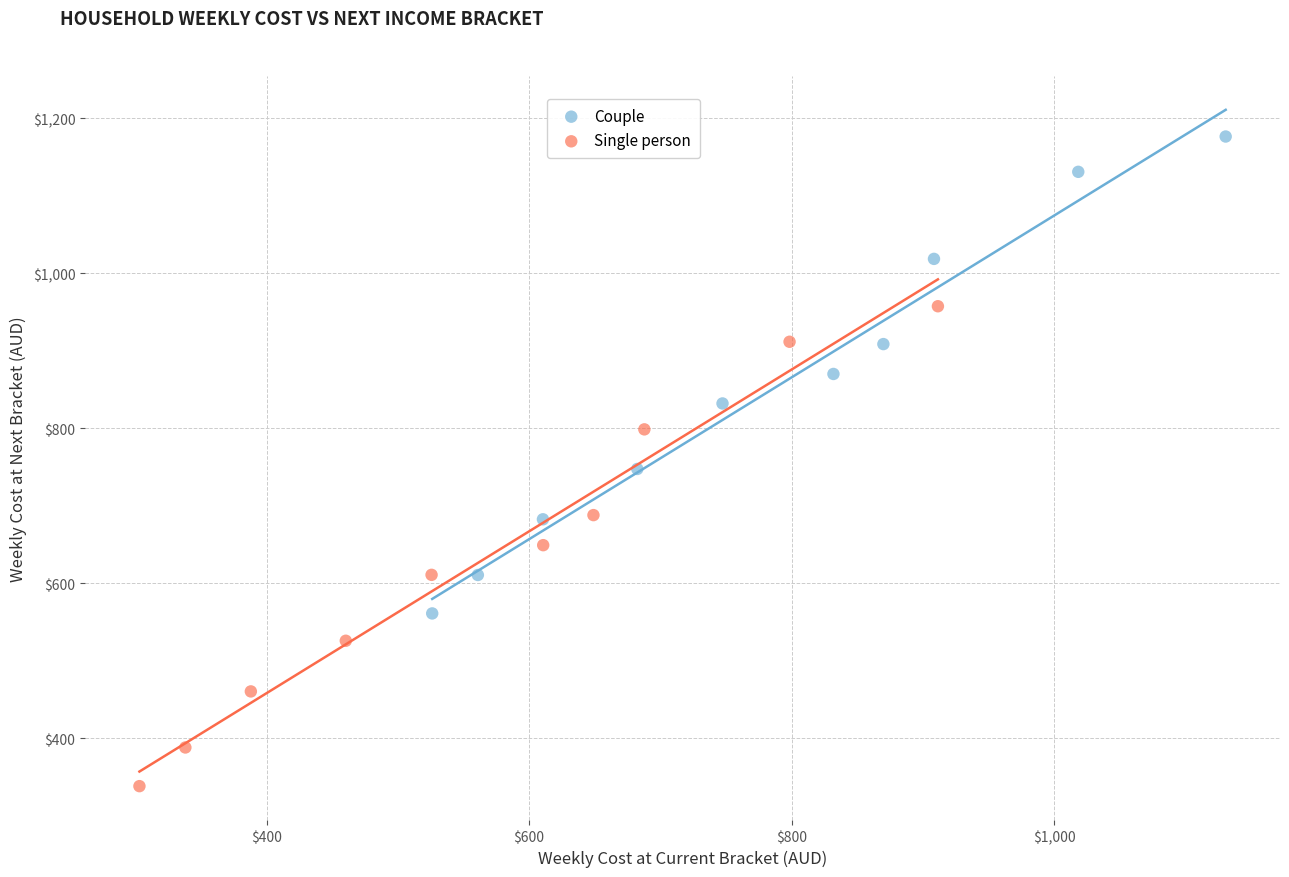

What are all the series names shown in the legend?

Couple, Single person